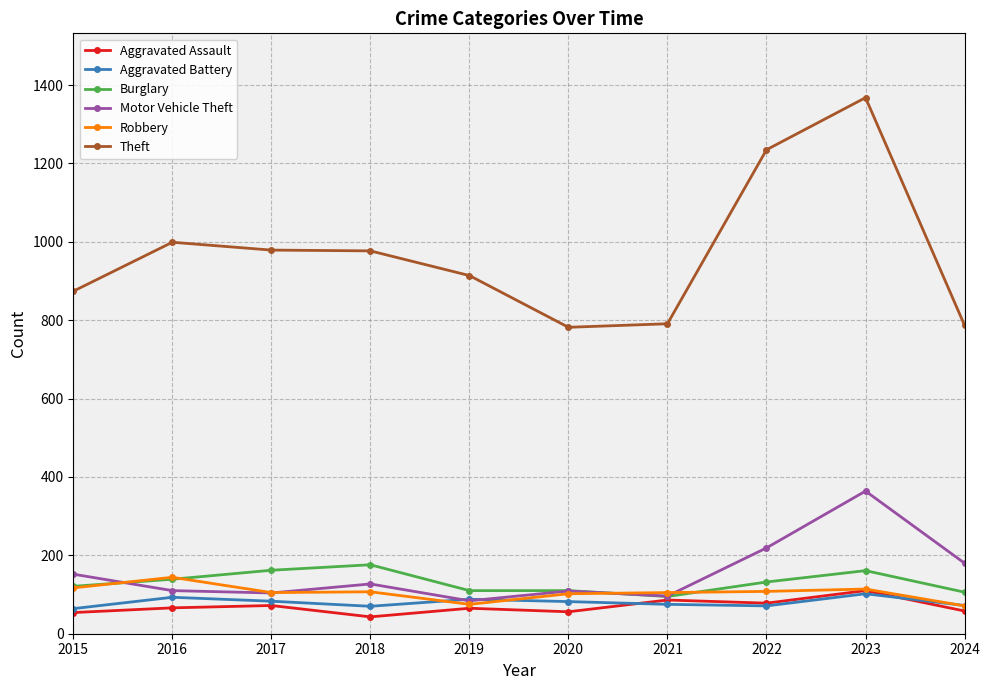

What is the minimum value for Aggravated Battery?

64